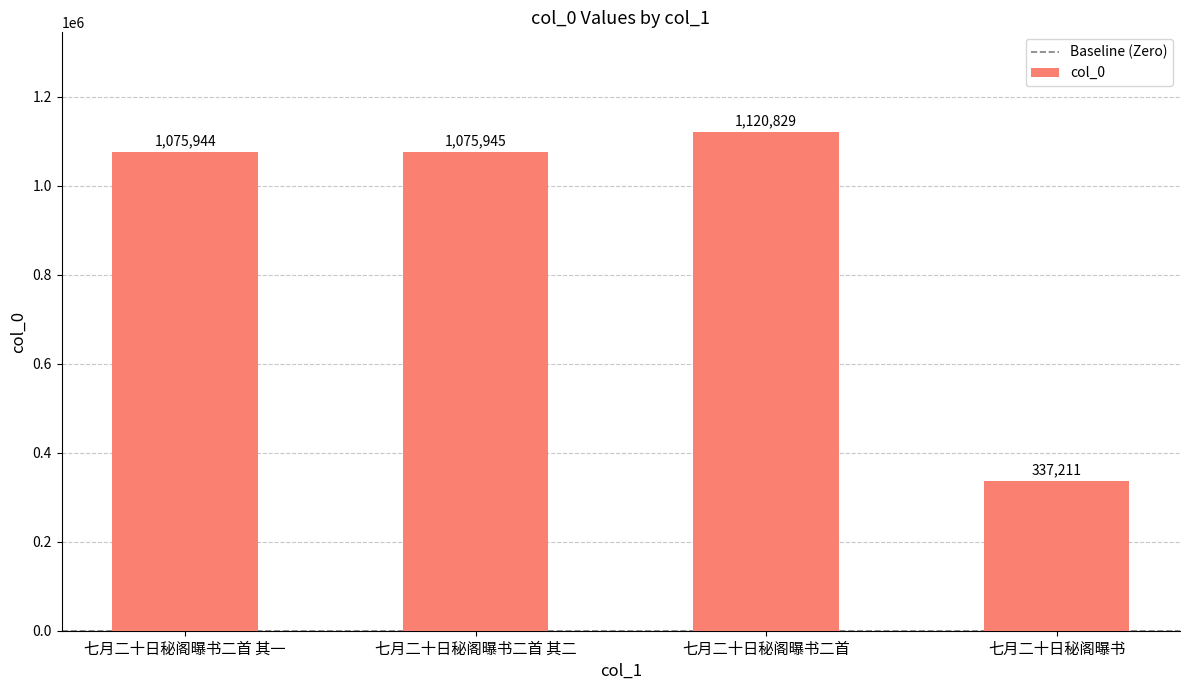

Reading right to left, list all the values displayed in this chart.

七月二十日秘阁曝书=337211	七月二十日秘阁曝书二首=1120829	七月二十日秘阁曝书二首 其二=1075945	七月二十日秘阁曝书二首 其一=1075944